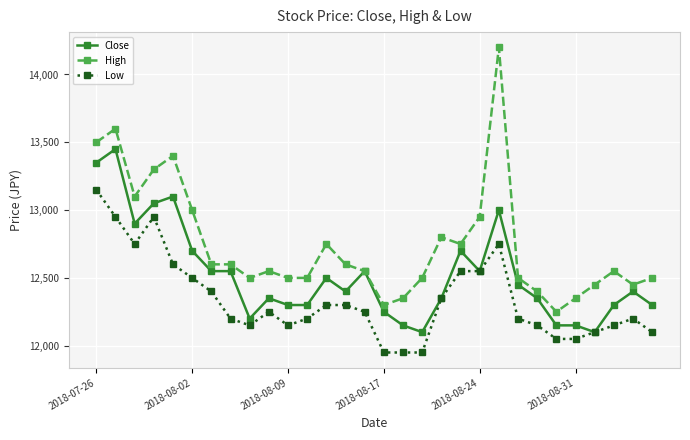

Which series has the largest total across all categories?

High